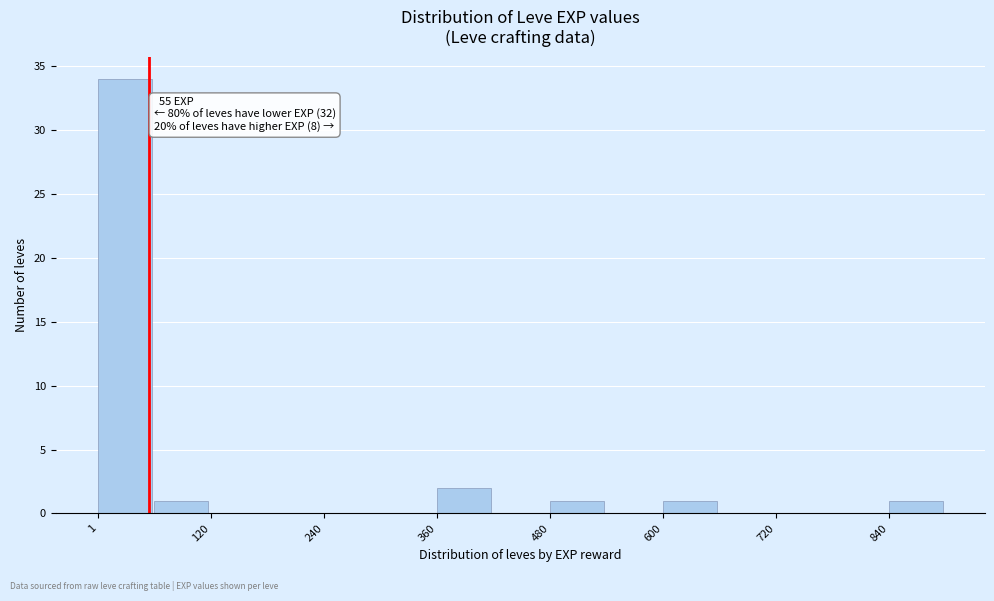

Around what value on the x-axis is the tallest bar? Give the approximate position of its centre, as read against the axis.

20